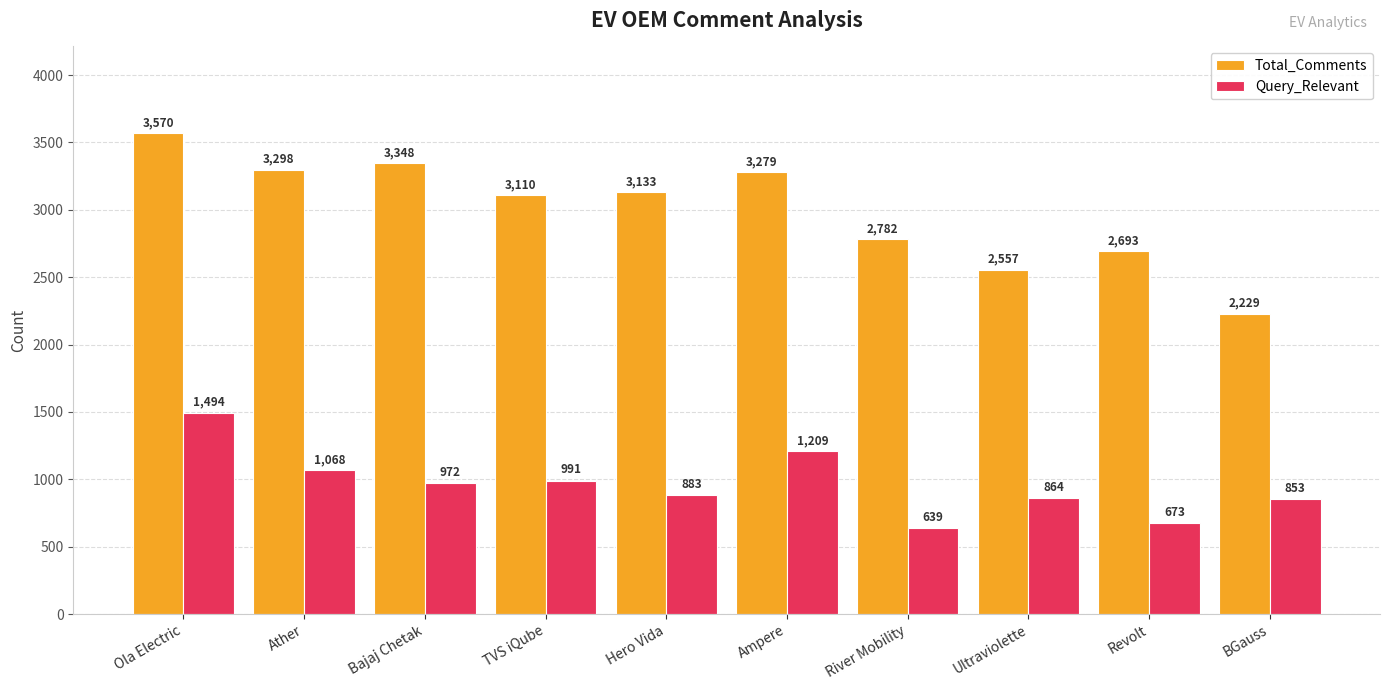

Which series has the largest total across all categories?

Total_Comments